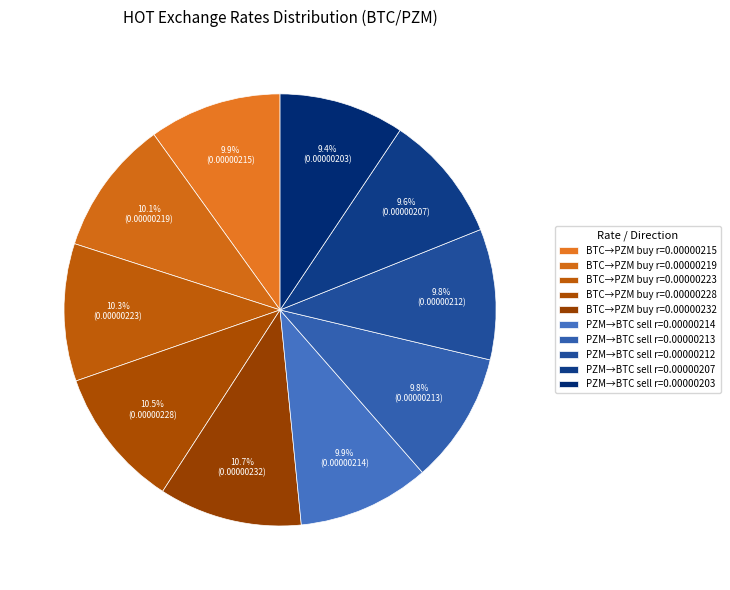

Rank the categories by value from lowest to highest.

PZM (sell), PZM (sell), PZM (sell), PZM (sell), PZM (sell), BTC (buy), BTC (buy), BTC (buy), BTC (buy), BTC (buy)